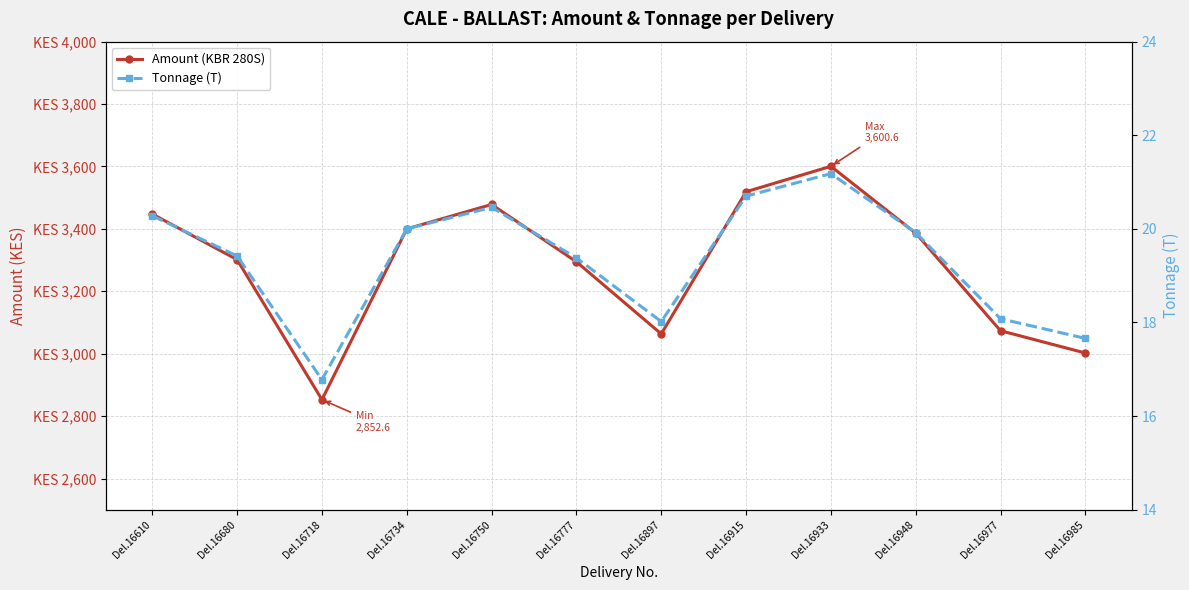

List the labels in order of Tonnage (T) value, smallest first.

Del.16718, Del.16985, Del.16897, Del.16977, Del.16777, Del.16680, Del.16948, Del.16734, Del.16610, Del.16750, Del.16915, Del.16933